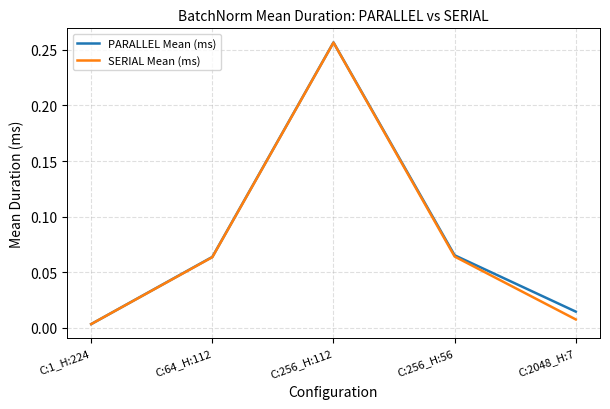

The value of PARALLEL Mean (ms) at C:64_H:112 is 0.0. True or false?

False